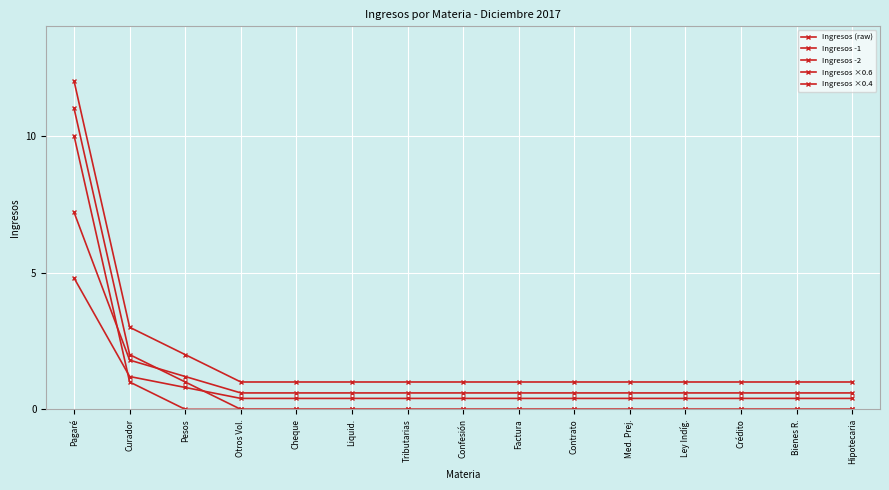

How many categories are shown in the chart?

15